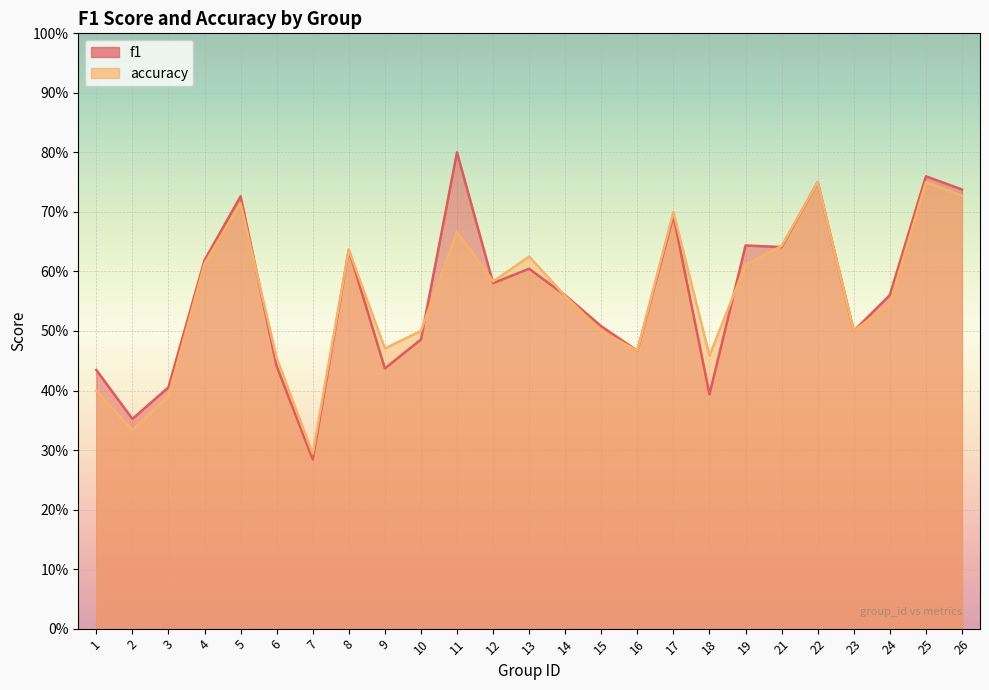

List the series in order of their overall mean, lowest first.

accuracy, f1